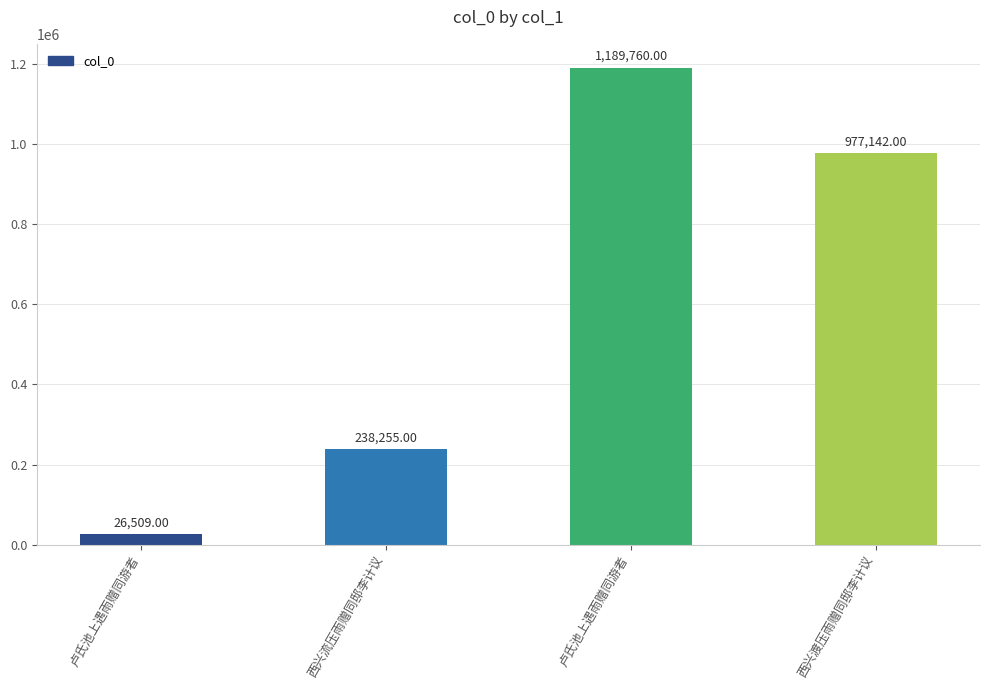

List the labels in order of value, smallest first.

卢氏池上遇雨赠同游者, 西兴流压雨赠同邸李计议, 西兴渡压雨赠同邸李计议, 卢氏池上遇雨赠同游者